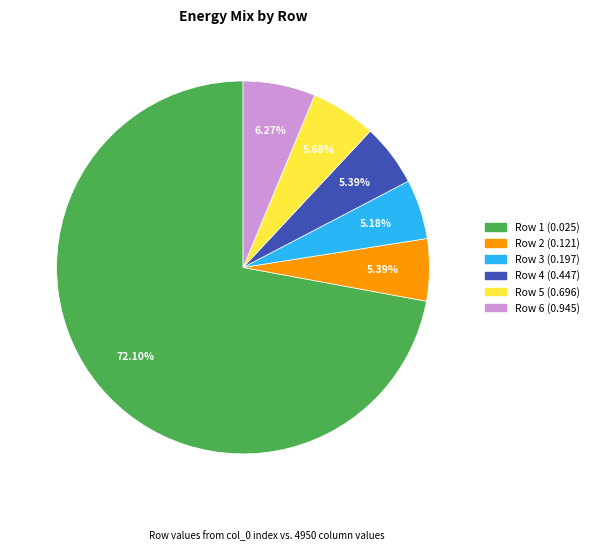

Does any single category account for the majority?

Yes